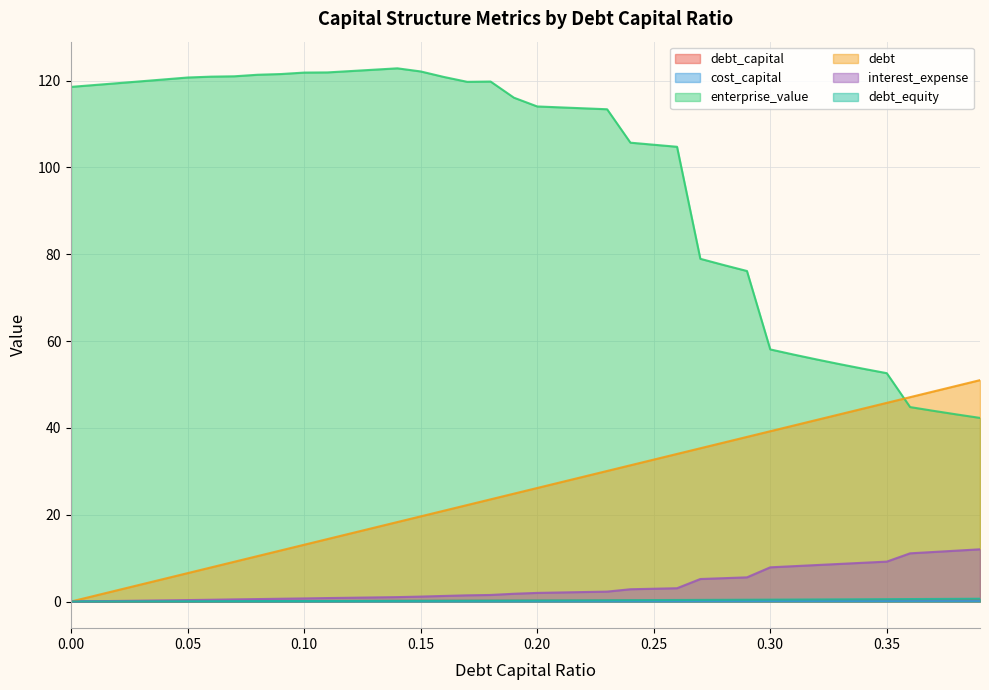

Reading left to right, extract all data points from this chart.

debt_capital: 0=0.0	0.01=0.0	0.02=0.0	0.03=0.0	0.04=0.0	0.05=0.1	0.06=0.1	0.07=0.1	0.08=0.1	0.09=0.1	0.1=0.1	0.11=0.1	0.12=0.1	0.13=0.1	0.14=0.1	0.15=0.1	0.16=0.2	0.17=0.2	0.18=0.2	0.19=0.2	0.2=0.2	0.21=0.2	0.22=0.2	0.23=0.2	0.24=0.2	0.25=0.2	0.26=0.3	0.27=0.3	0.28=0.3	0.29=0.3	0.3=0.3	0.31=0.3	0.32=0.3	0.33=0.3	0.34=0.3	0.35=0.3	0.36=0.4	0.37=0.4	0.38=0.4	0.39=0.4
cost_capital: 0=0.1	0.01=0.1	0.02=0.1	0.03=0.1	0.04=0.1	0.05=0.1	0.06=0.1	0.07=0.1	0.08=0.1	0.09=0.1	0.1=0.1	0.11=0.1	0.12=0.1	0.13=0.1	0.14=0.1	0.15=0.1	0.16=0.1	0.17=0.1	0.18=0.1	0.19=0.1	0.2=0.1	0.21=0.1	0.22=0.1	0.23=0.1	0.24=0.1	0.25=0.1	0.26=0.1	0.27=0.1	0.28=0.1	0.29=0.1	0.3=0.1	0.31=0.1	0.32=0.1	0.33=0.1	0.34=0.1	0.35=0.1	0.36=0.1	0.37=0.1	0.38=0.1	0.39=0.1
enterprise_value: 0=118.6	0.01=119.0	0.02=119.4	0.03=119.8	0.04=120.3	0.05=120.7	0.06=120.9	0.07=121.0	0.08=121.3	0.09=121.5	0.1=121.8	0.11=121.9	0.12=122.2	0.13=122.5	0.14=122.8	0.15=122.1	0.16=120.8	0.17=119.7	0.18=119.8	0.19=116.1	0.2=114.0	0.21=113.8	0.22=113.6	0.23=113.4	0.24=105.7	0.25=105.2	0.26=104.8	0.27=78.9	0.28=77.5	0.29=76.1	0.3=58.1	0.31=56.9	0.32=55.8	0.33=54.7	0.34=53.6	0.35=52.6	0.36=44.8	0.37=43.9	0.38=43.1	0.39=42.3
debt: 0=0.0	0.01=1.3	0.02=2.6	0.03=3.9	0.04=5.2	0.05=6.5	0.06=7.8	0.07=9.2	0.08=10.5	0.09=11.8	0.1=13.1	0.11=14.4	0.12=15.7	0.13=17.0	0.14=18.3	0.15=19.6	0.16=20.9	0.17=22.2	0.18=23.5	0.19=24.8	0.2=26.2	0.21=27.5	0.22=28.8	0.23=30.1	0.24=31.4	0.25=32.7	0.26=34.0	0.27=35.3	0.28=36.6	0.29=37.9	0.3=39.2	0.31=40.5	0.32=41.8	0.33=43.1	0.34=44.5	0.35=45.8	0.36=47.1	0.37=48.4	0.38=49.7	0.39=51.0
interest_expense: 0=0.0	0.01=0.1	0.02=0.1	0.03=0.2	0.04=0.3	0.05=0.3	0.06=0.4	0.07=0.5	0.08=0.6	0.09=0.6	0.1=0.7	0.11=0.8	0.12=0.9	0.13=0.9	0.14=1.0	0.15=1.1	0.16=1.3	0.17=1.4	0.18=1.5	0.19=1.8	0.2=2.0	0.21=2.1	0.22=2.2	0.23=2.3	0.24=2.8	0.25=2.9	0.26=3.1	0.27=5.2	0.28=5.4	0.29=5.6	0.3=7.9	0.31=8.1	0.32=8.4	0.33=8.7	0.34=8.9	0.35=9.2	0.36=11.1	0.37=11.4	0.38=11.7	0.39=12.0
debt_equity: 0=0.0	0.01=0.0	0.02=0.0	0.03=0.0	0.04=0.0	0.05=0.1	0.06=0.1	0.07=0.1	0.08=0.1	0.09=0.1	0.1=0.1	0.11=0.1	0.12=0.1	0.13=0.1	0.14=0.2	0.15=0.2	0.16=0.2	0.17=0.2	0.18=0.2	0.19=0.2	0.2=0.2	0.21=0.3	0.22=0.3	0.23=0.3	0.24=0.3	0.25=0.3	0.26=0.4	0.27=0.4	0.28=0.4	0.29=0.4	0.3=0.4	0.31=0.4	0.32=0.5	0.33=0.5	0.34=0.5	0.35=0.5	0.36=0.6	0.37=0.6	0.38=0.6	0.39=0.6